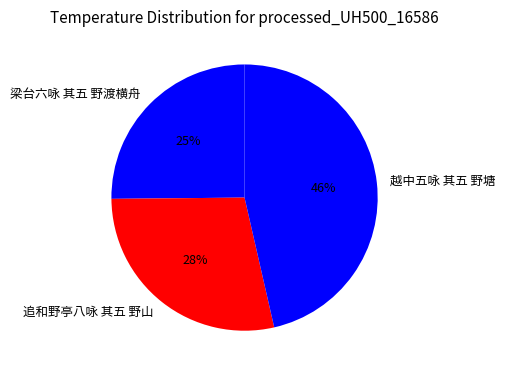

What is the ratio of the value at 梁台六咏 其五 野渡横舟 to the value at 追和野亭八咏 其五 野山?

0.9